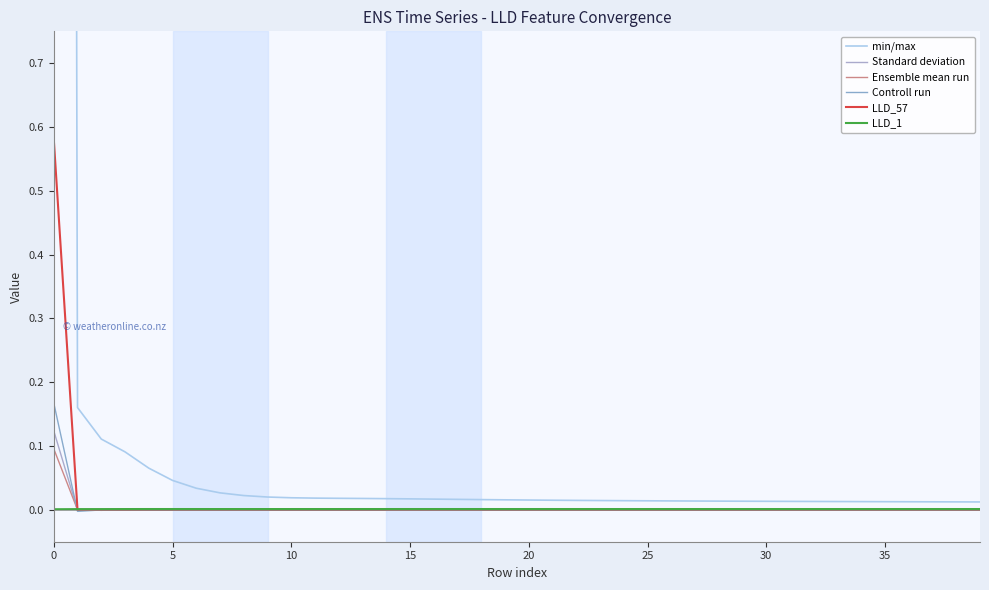

What are all the series names shown in the legend?

min/max, Standard deviation, Ensemble mean run, Controll run, LLD_57, LLD_1